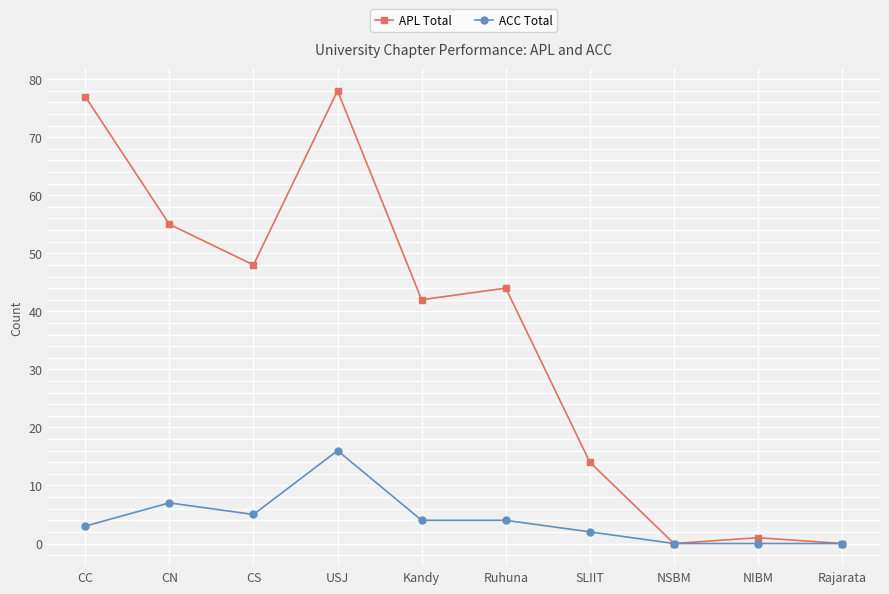

Does the chart have visible grid lines?

Yes